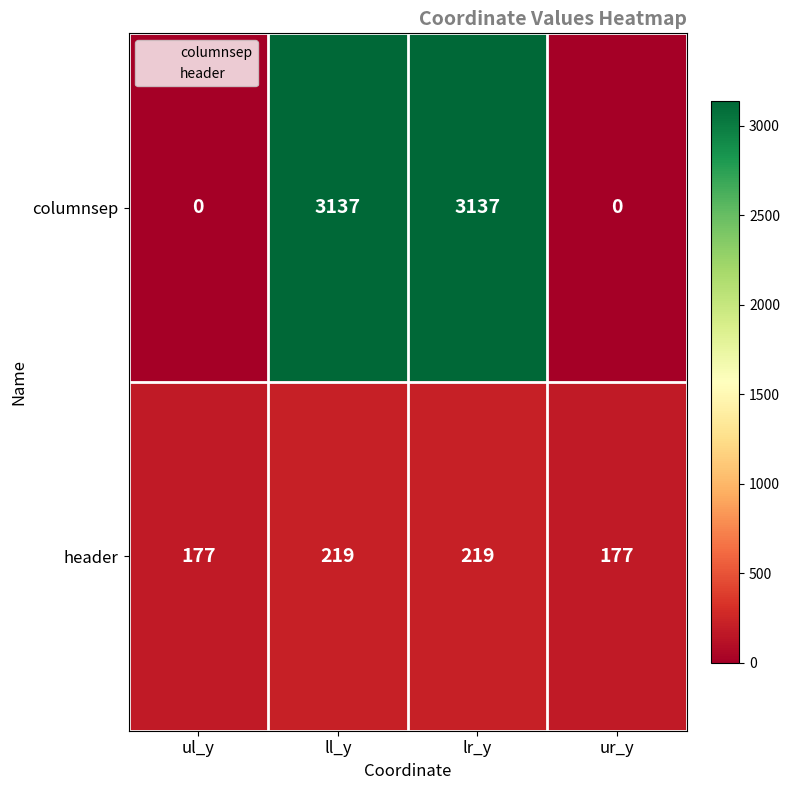

Which series has the largest range (max minus min)?

columnsep